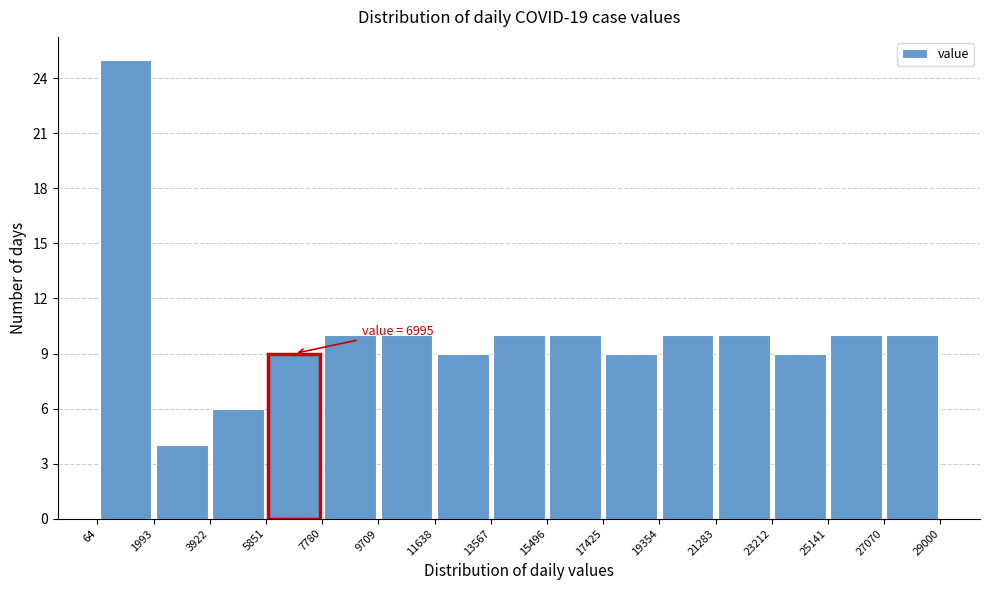

Over which range of the x-axis is the bar tallest?

64 to 1993